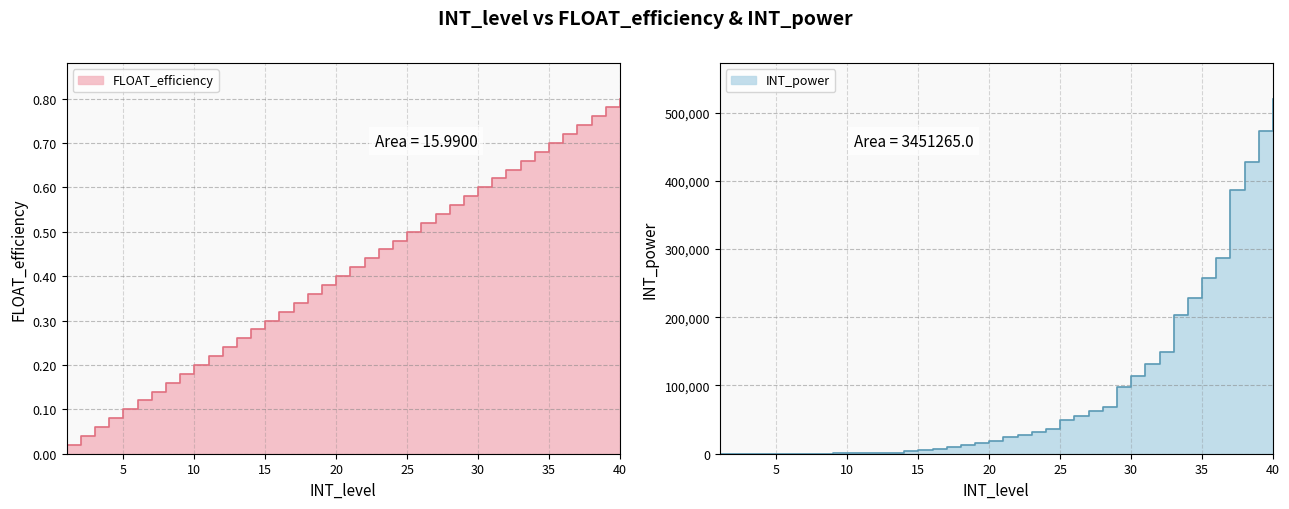

What are all the series names shown in the legend?

FLOAT_efficiency, INT_power